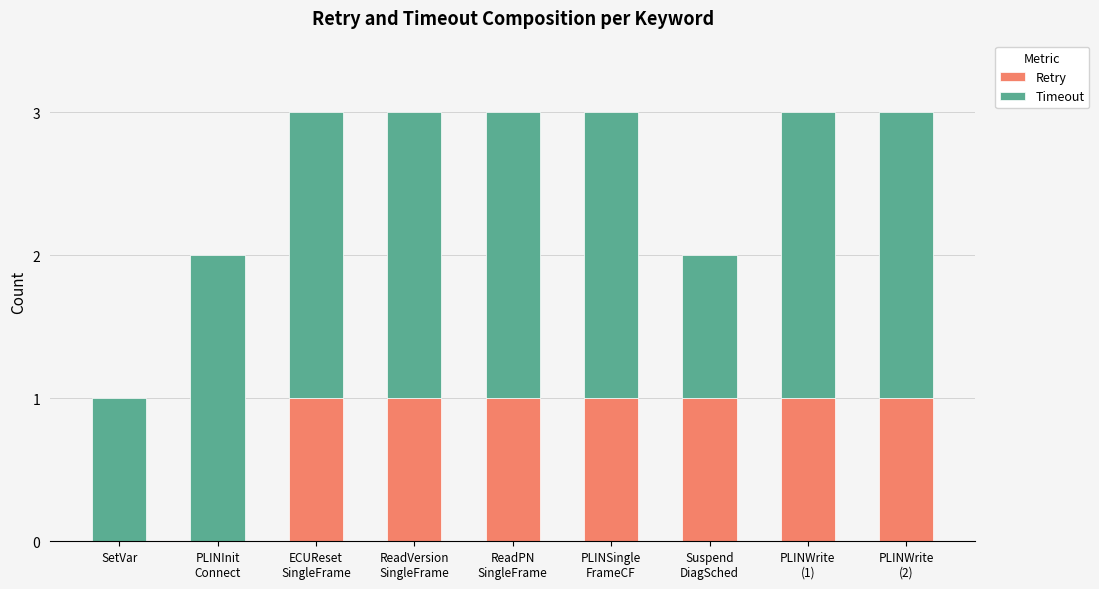

What is the sum of all Retry values?

7